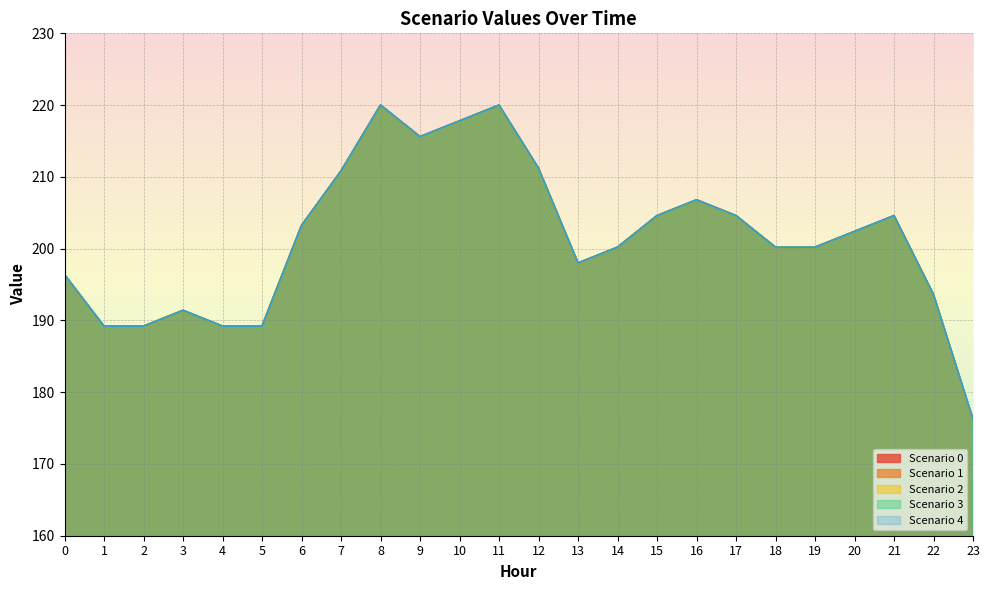

What is the difference between the Scenario 3 values at 20 and 3?

11.0